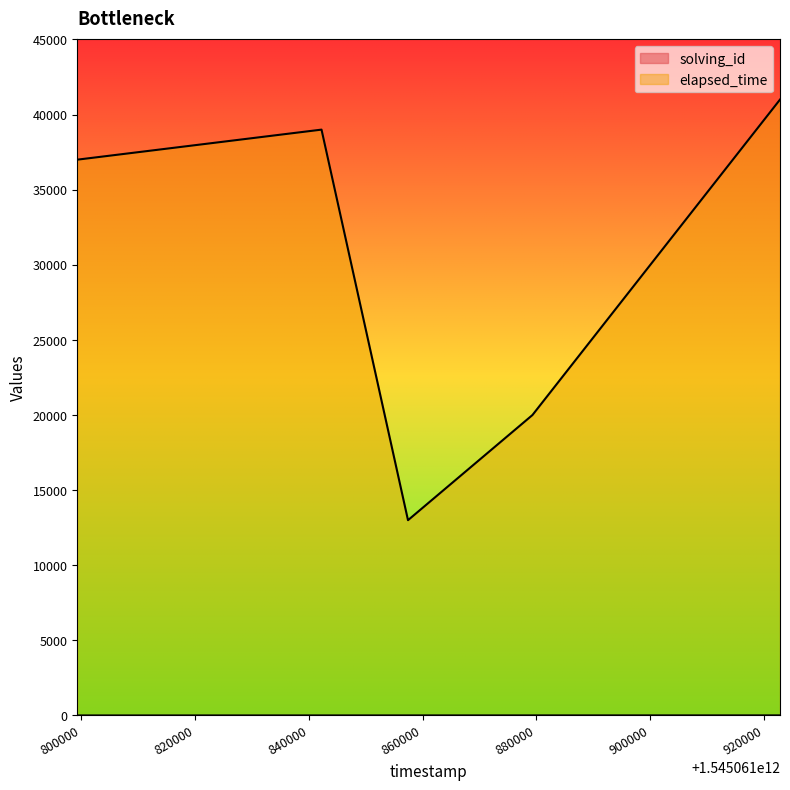

Reading left to right, transcribe all the data shown in this chart.

solving_id: 1	2	3	4	5
elapsed_time: 37000	39000	13000	20000	41000